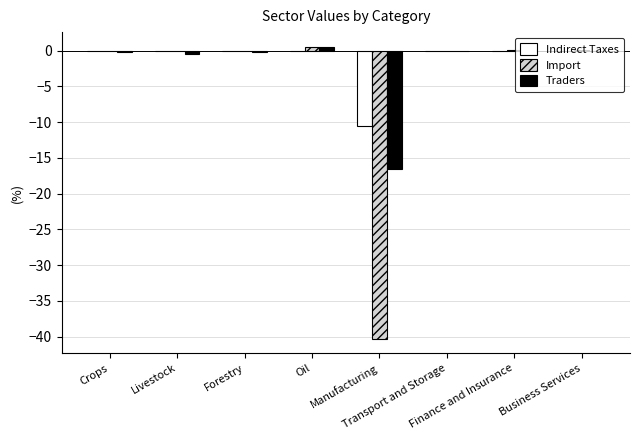

What is the sum of all Import values?

-39.7